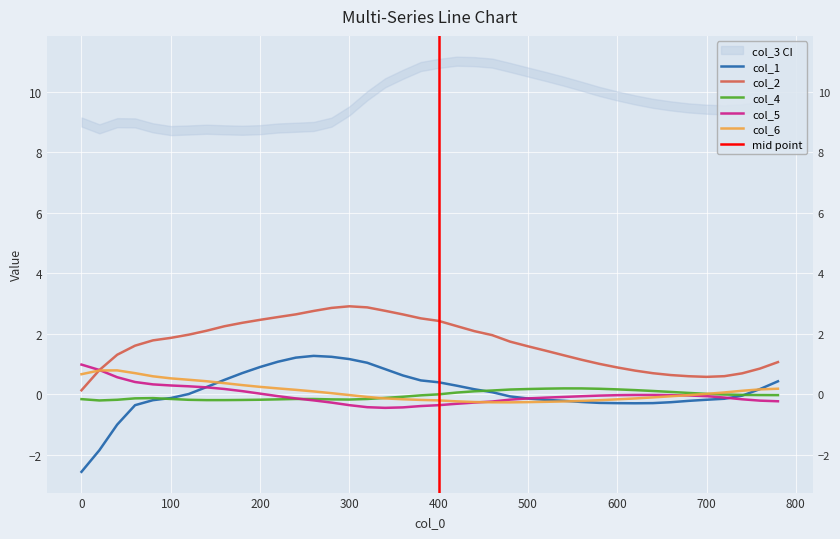

True or false: col_1 has more than 2 interior local peaks.

False